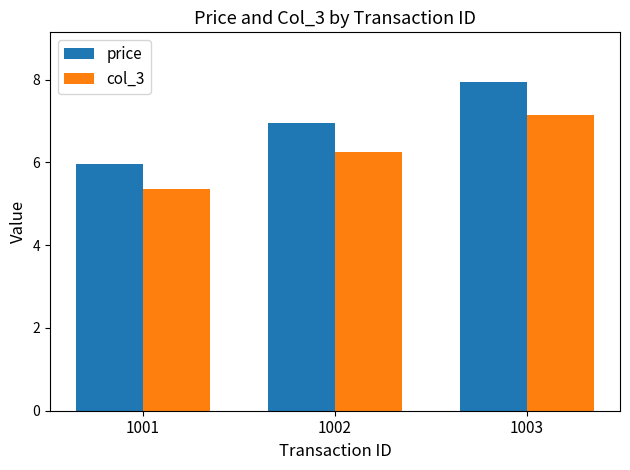

What is the difference between the highest and lowest values at 1002?

0.7